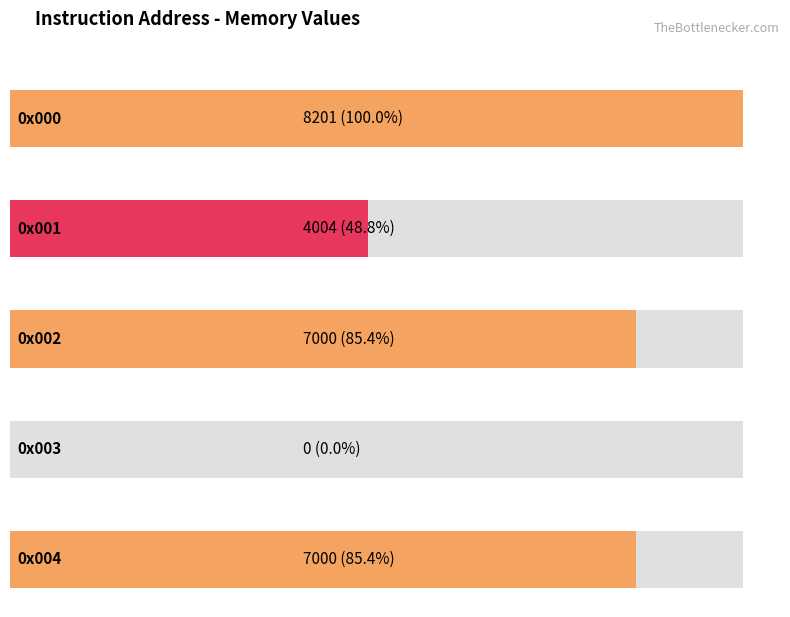

Is it true that the value at 0x000 is 8201?

True